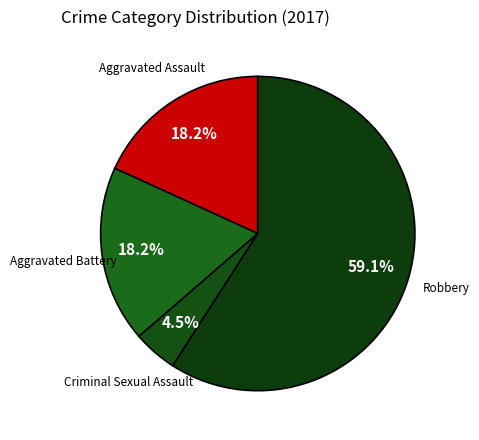

What percentage is NOT represented by Aggravated Battery?

81.8%